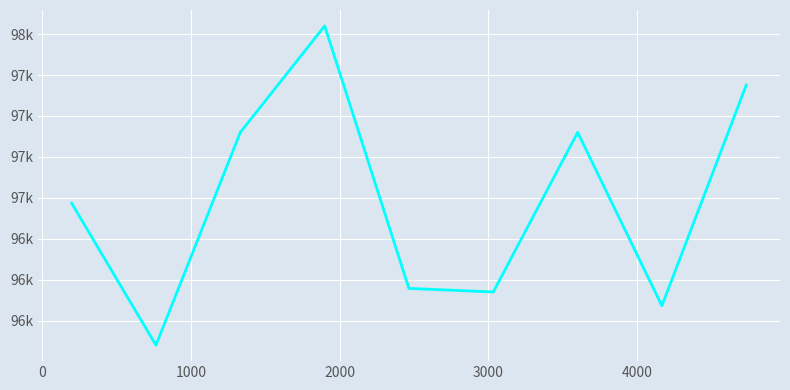

Does the chart display data point markers on the line(s)?

No